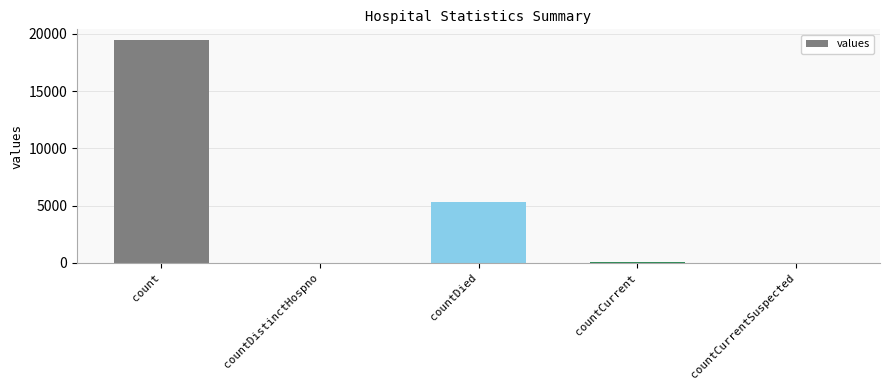

True or false: the data shows 0 at countCurrentSuspected.

True